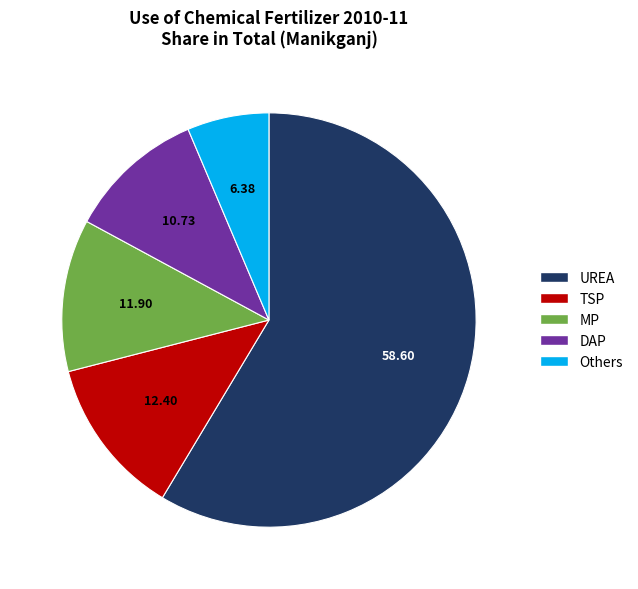

Is it true that UREA is 59% of the pie?

True